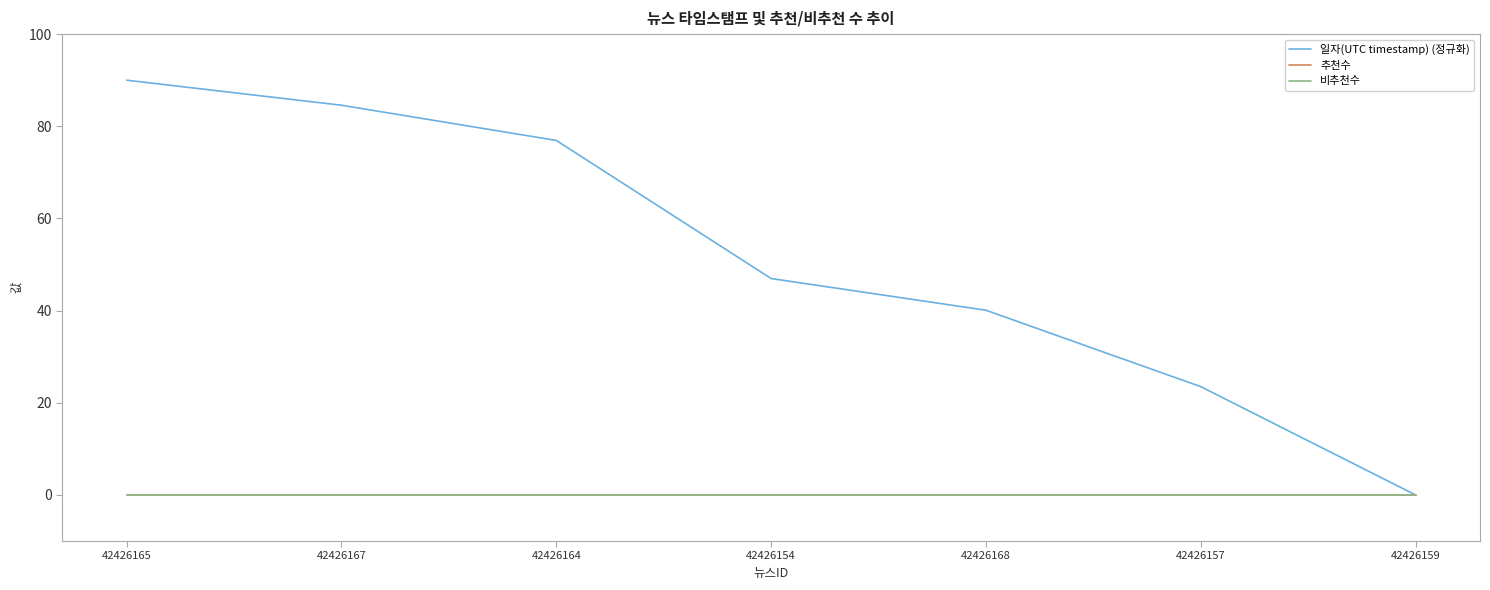

True or false: 추천수 and 일자(UTC timestamp) (정규화) cross at least once.

False